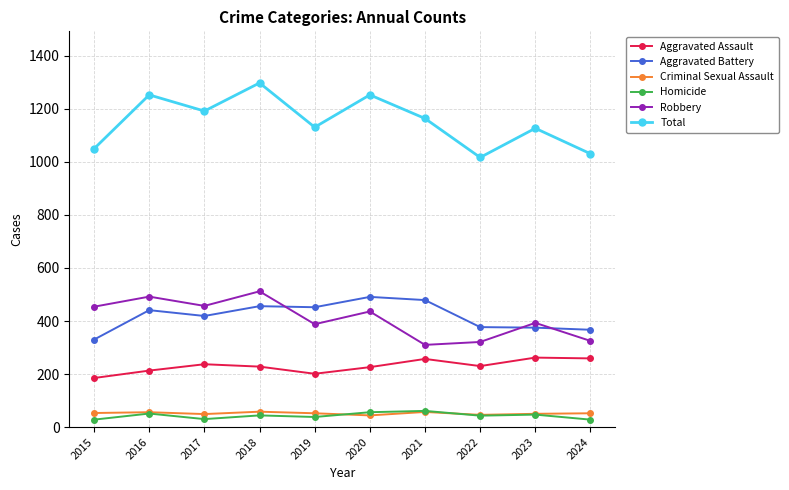

What is the difference between the highest and lowest values at 2022?

974